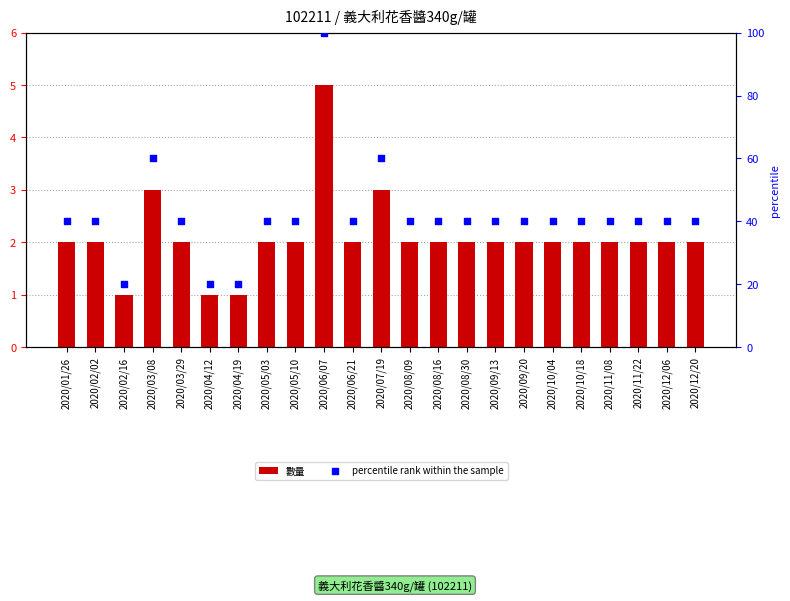

Which series has the widest spread of Y values?

percentile rank within the sample